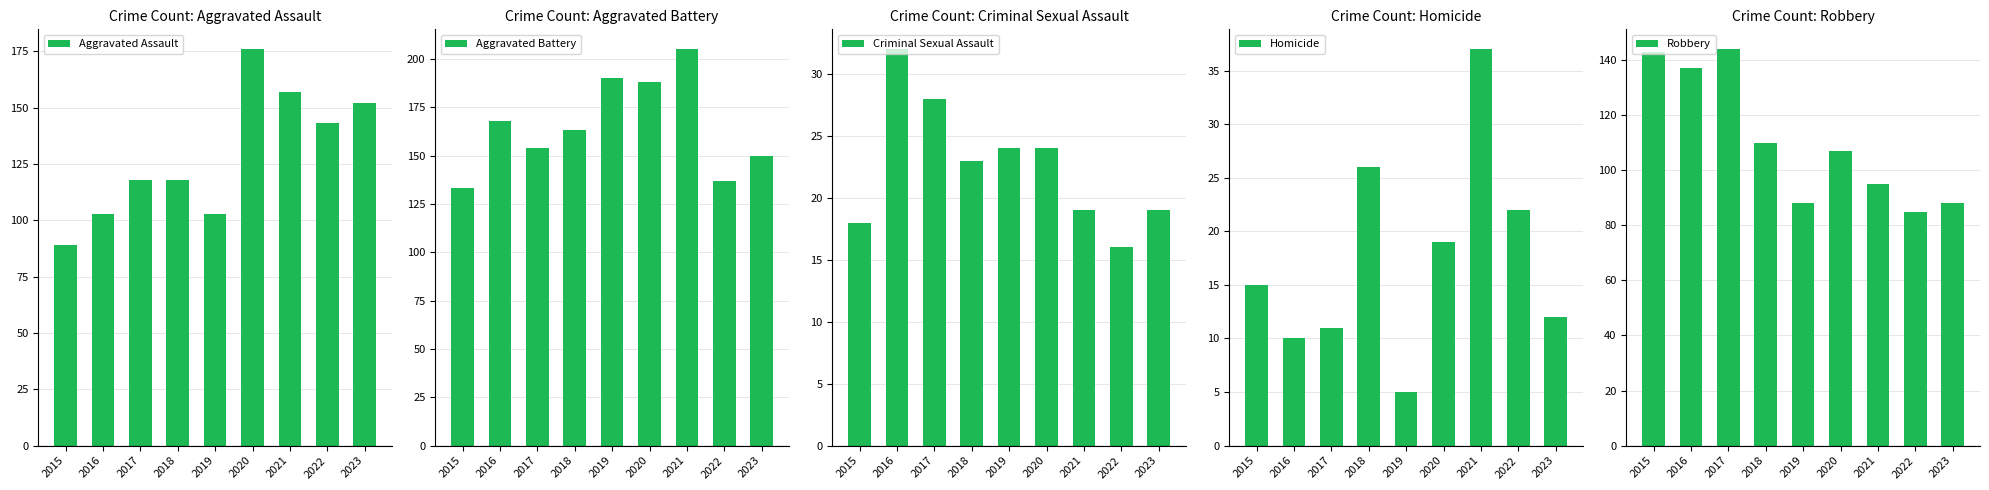

True or false: Homicide has a value of 19 at 2020.

True